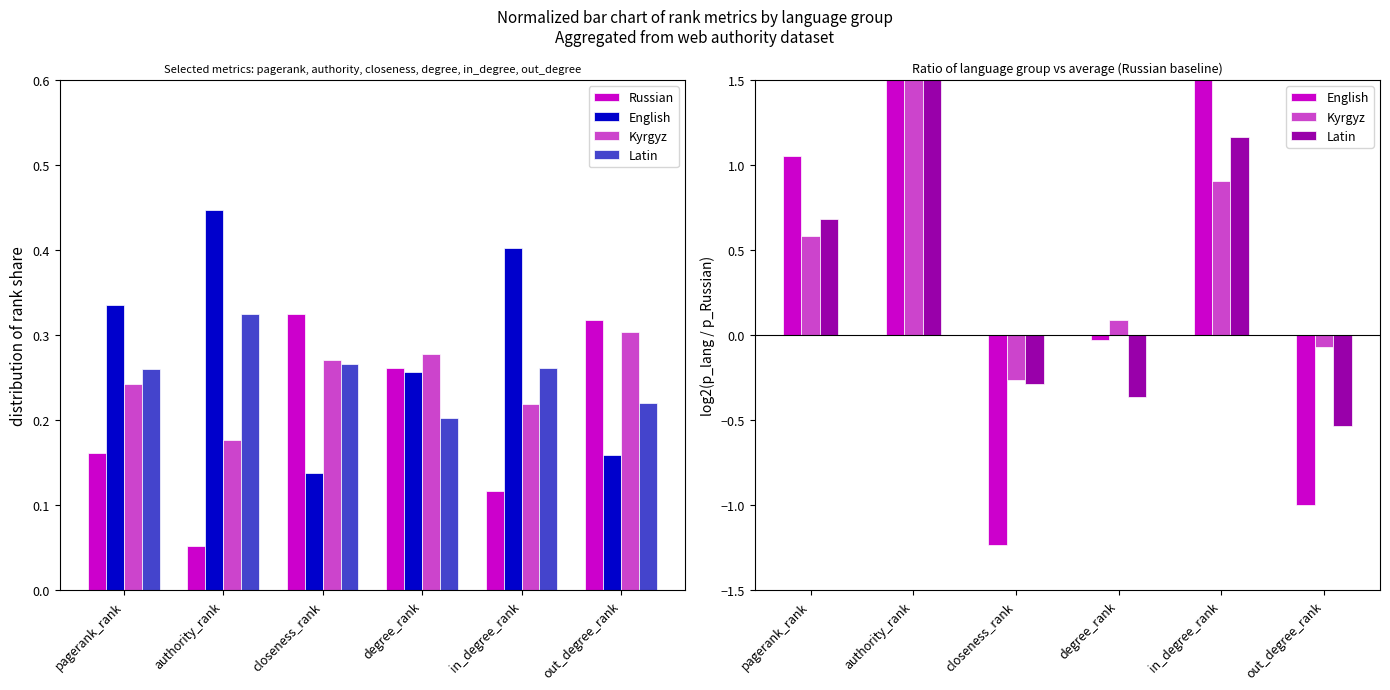

What is the lowest value of the Kyrgyz series?

-0.3